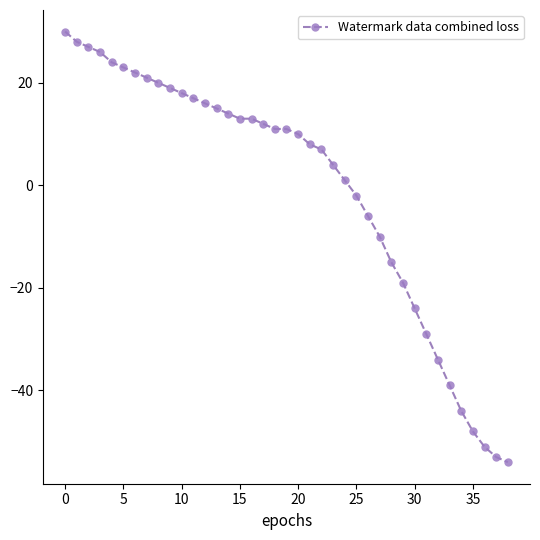

What is the greatest value displayed?

30